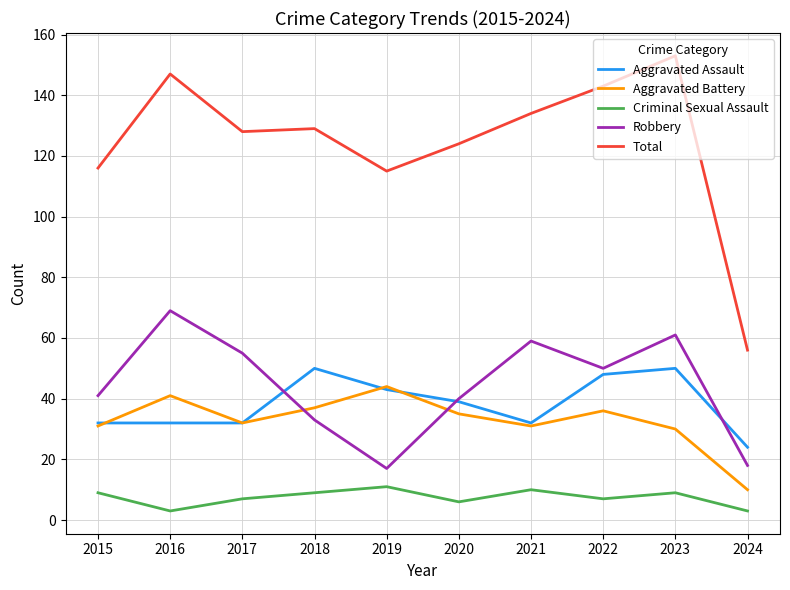

What is the total value across all series at 2021?

266